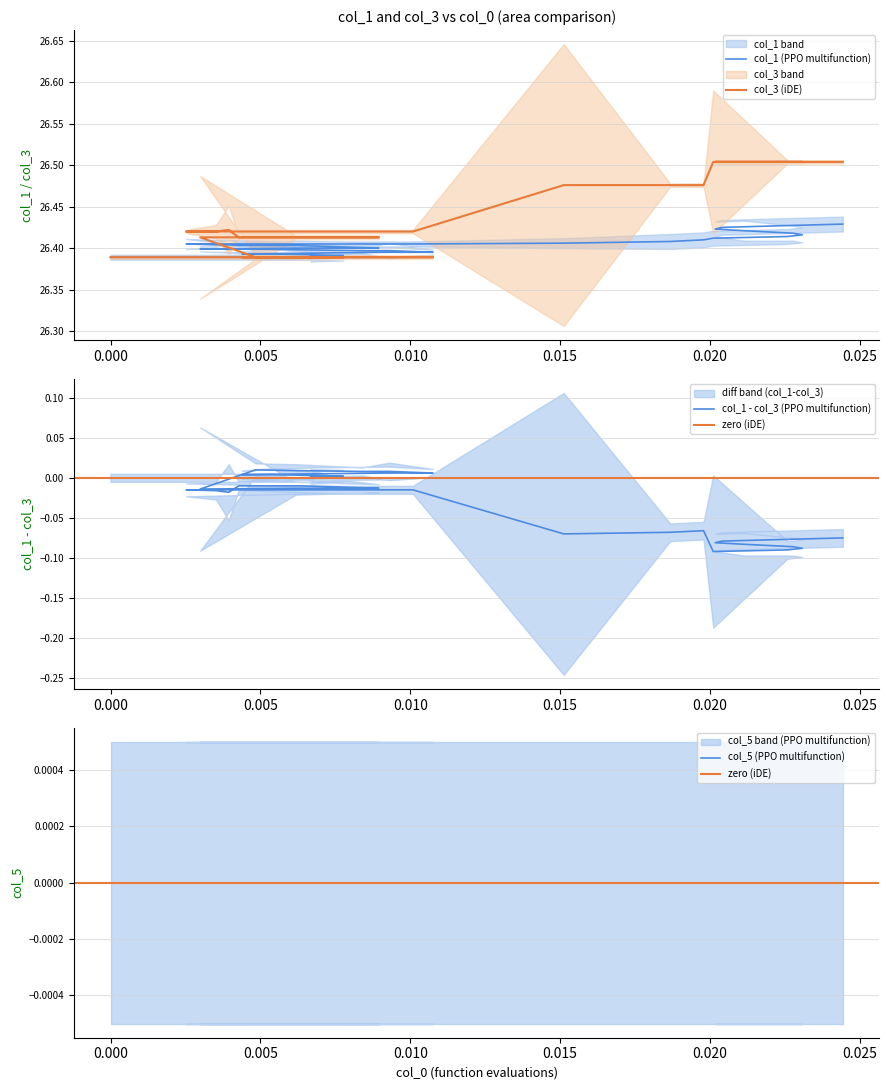

What is the lowest value of the col_3 series?

26.4